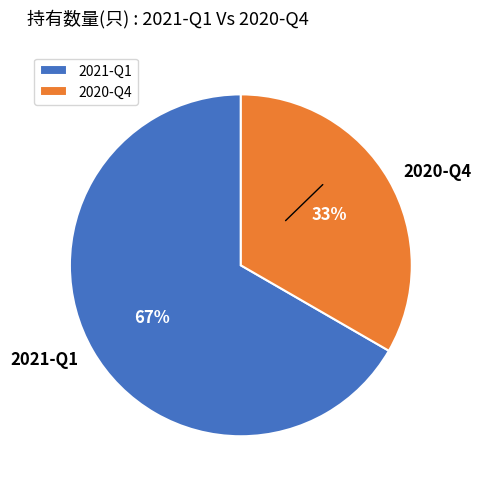

What percentage is the 2020-Q4 slice, to the nearest percent?

33%